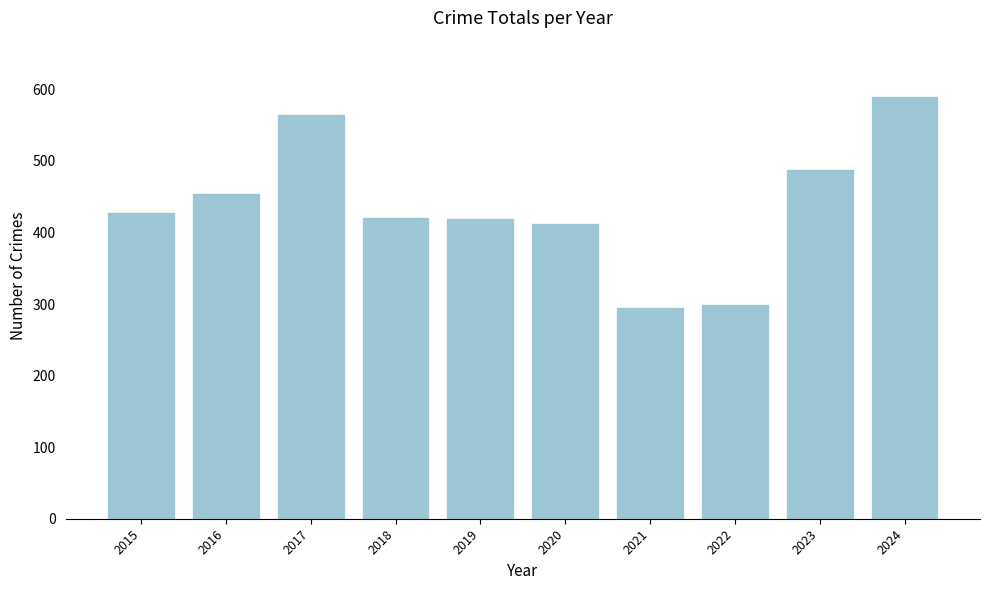

Read the value at 2023.

488